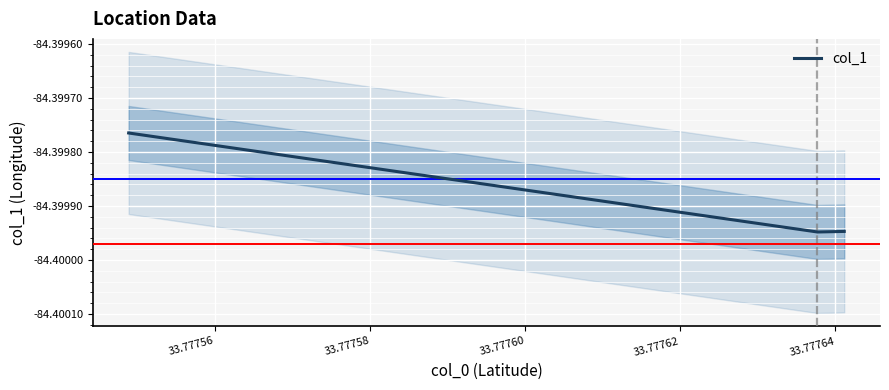

How many distinct data groups are displayed?

1